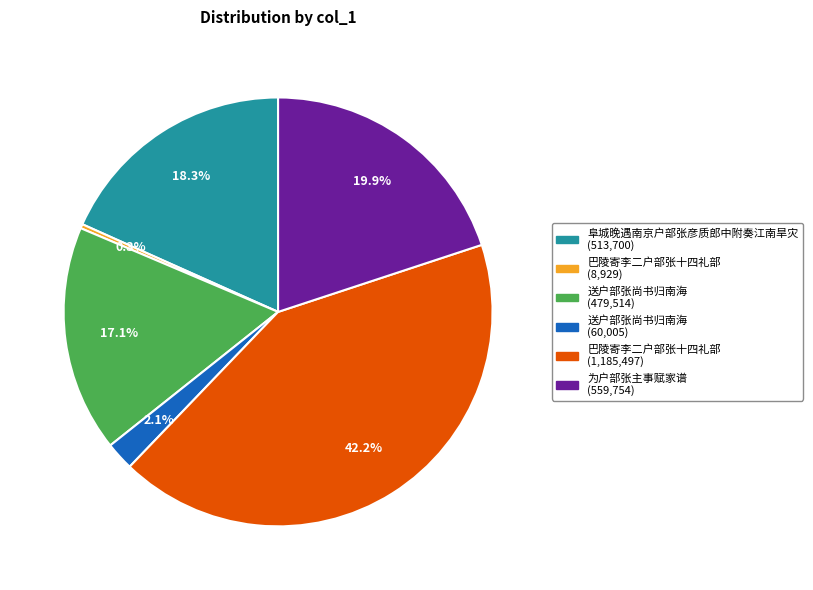

Does any single category account for the majority?

No